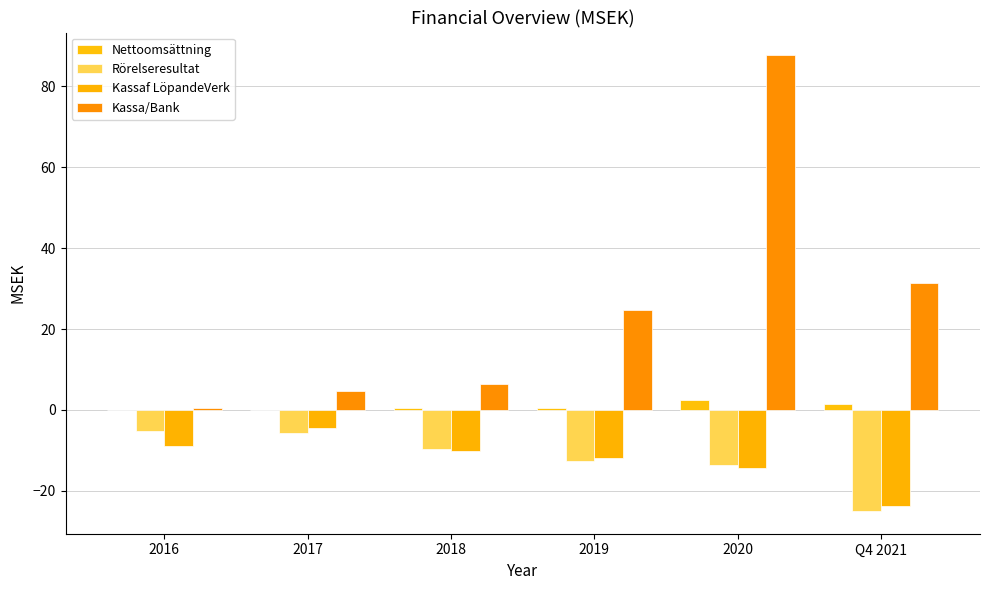

What are all the series names shown in the legend?

Nettoomsättning, Rörelseresultat, Kassaf LöpandeVerk, Kassa/Bank